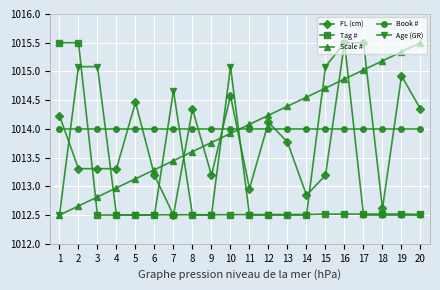

What is the total value across all series at 9?

5066.0